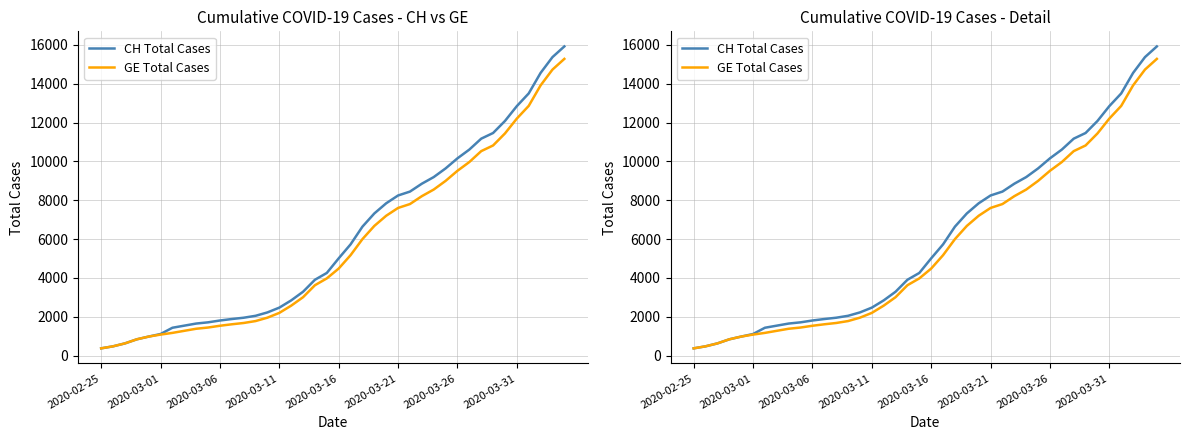

Reading right to left, transcribe all the data shown in this chart.

CH Total Cases: 15926	15375	14561	13505	12852	12086	11467	11175	10613	10162	9642	9196	8855	8449	8249	7847	7323	6644	5731	5012	4259	3908	3291	2845	2472	2226	2051	1952	1885	1809	1715	1652	1544	1436	1113	981	840	630	479	375
GE Total Cases: 15284	14733	13919	12863	12210	11444	10825	10533	9971	9520	9000	8554	8213	7807	7607	7205	6681	6002	5174	4485	3978	3627	3010	2574	2201	1955	1780	1681	1614	1538	1447	1384	1278	1171	1083	981	840	630	479	375